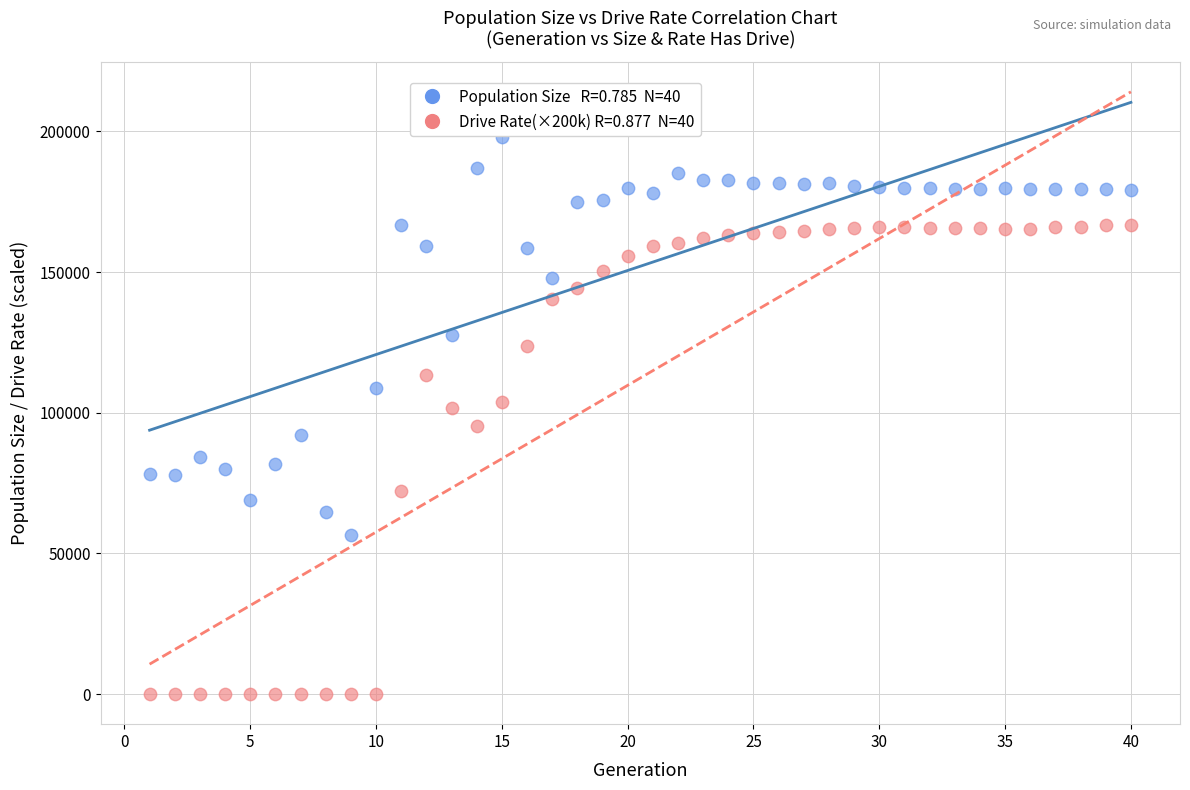

Across all data points, what is the range of X values (max minus min)?

39.0